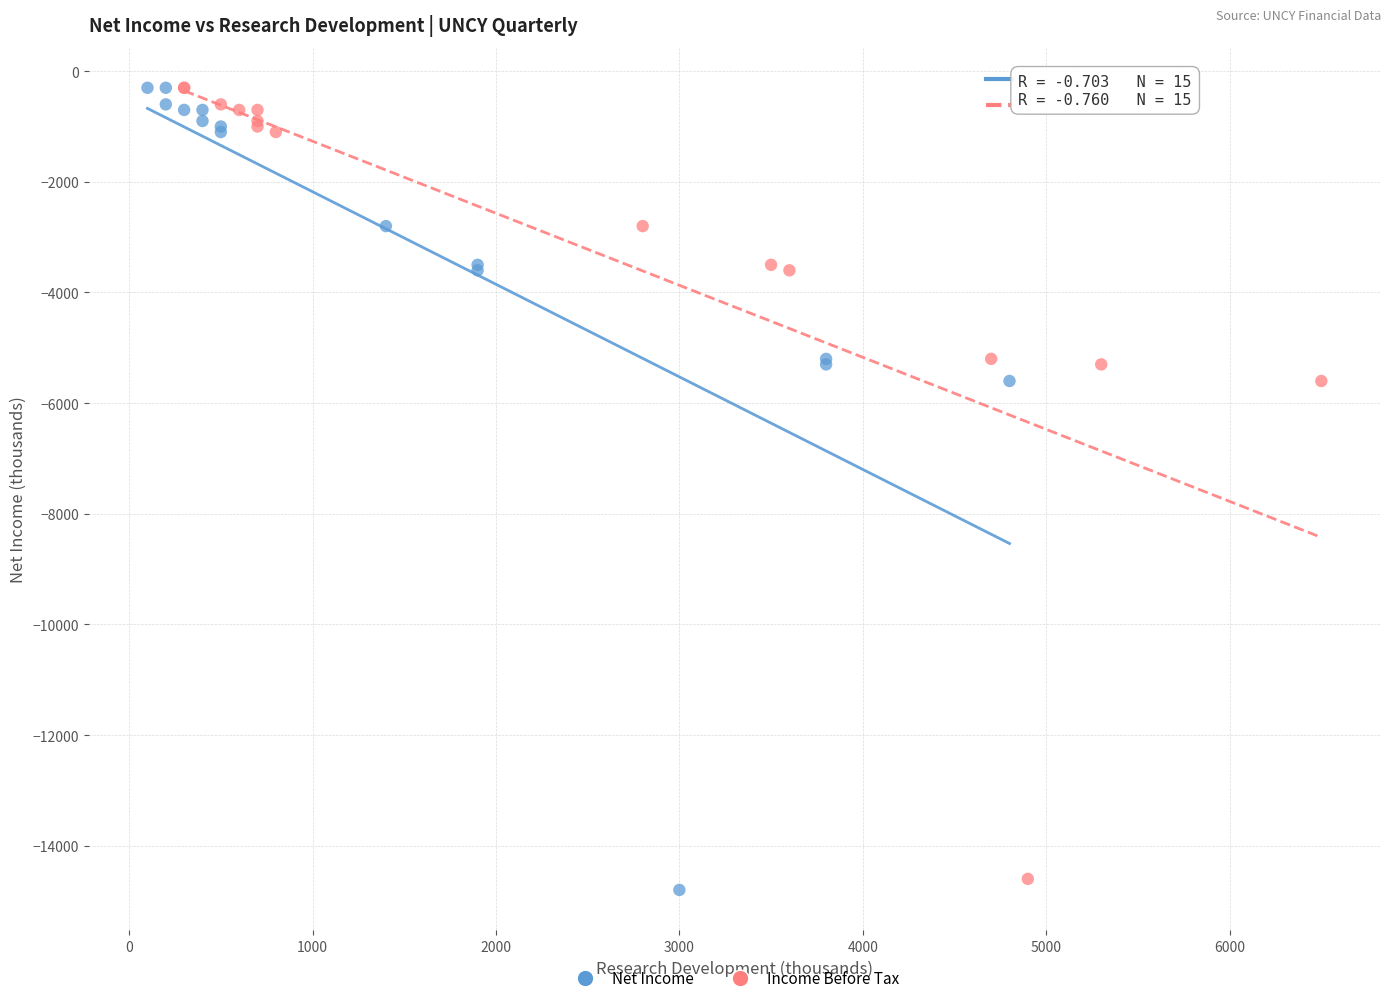

Which series has the widest spread of Y values?

Net Income